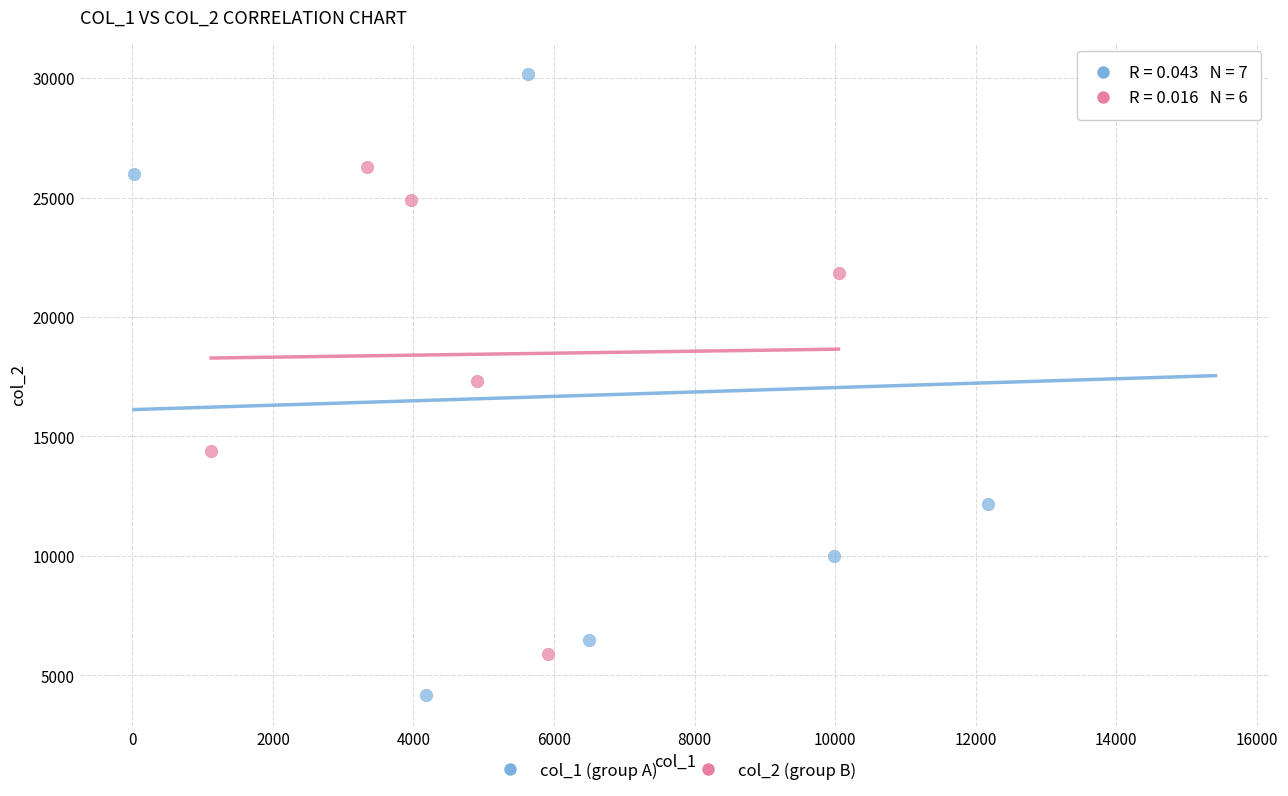

What are all the series names shown in the legend?

col_1 (group A), col_2 (group B)